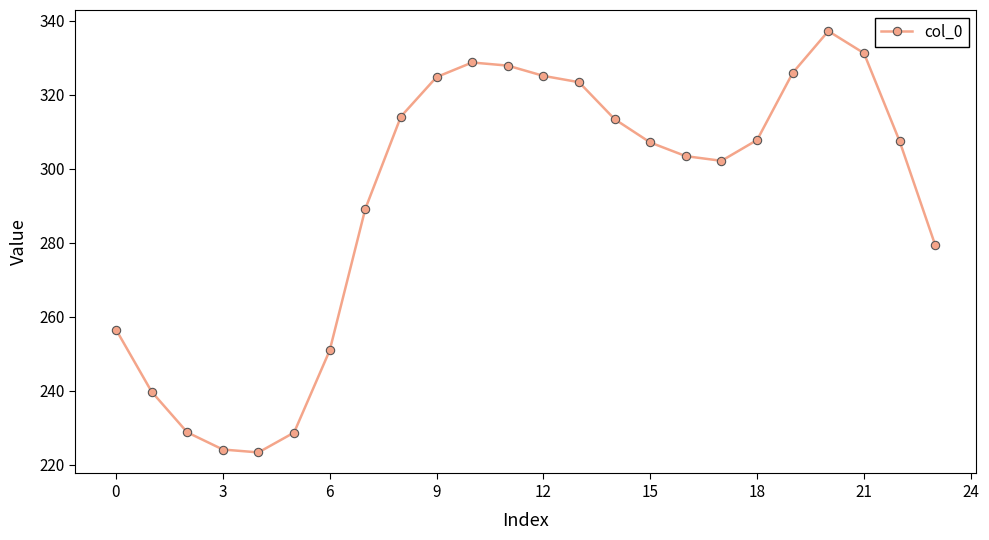

What is the minimum value shown in the chart?

223.3